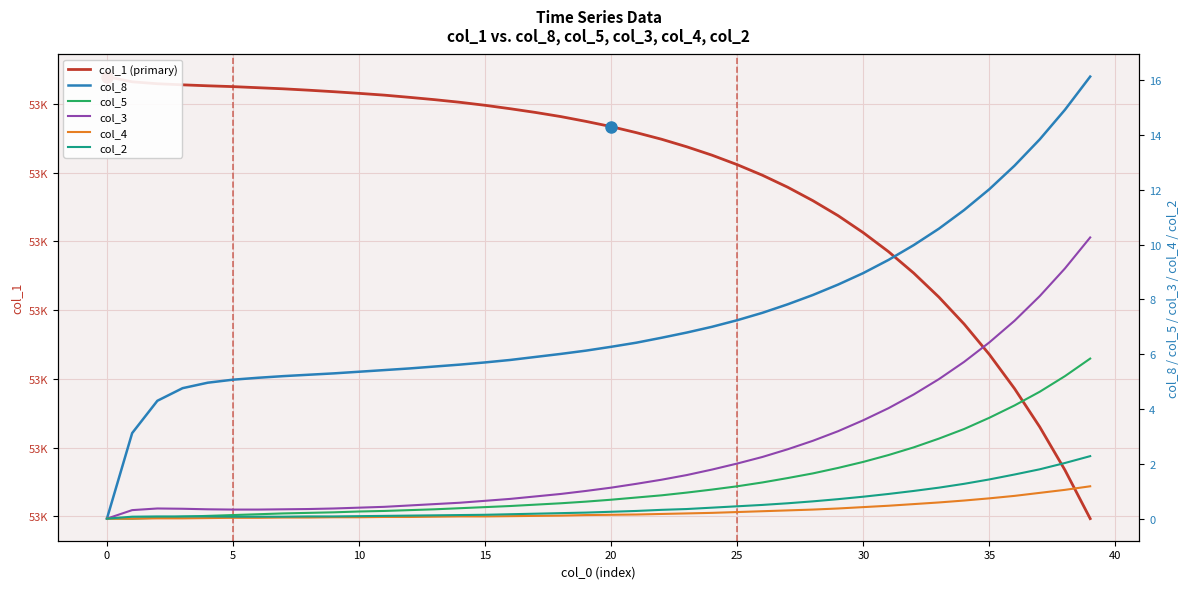

Is the value of col_5 at 26 greater than the value of col_4 at 40?

Yes